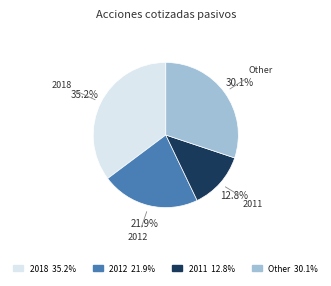

What is the largest slice in the pie chart?

2018 35.2%